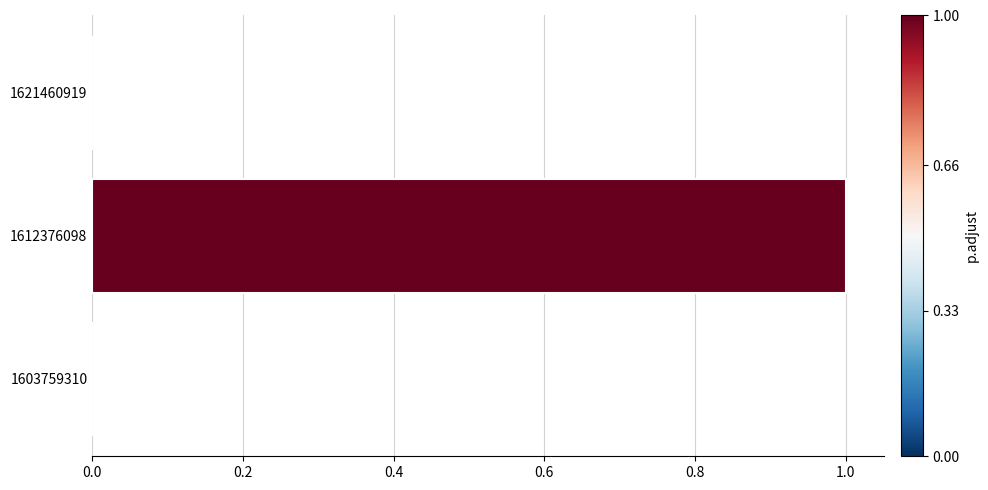

Is it true that the value at 1612376098 is 1?

True